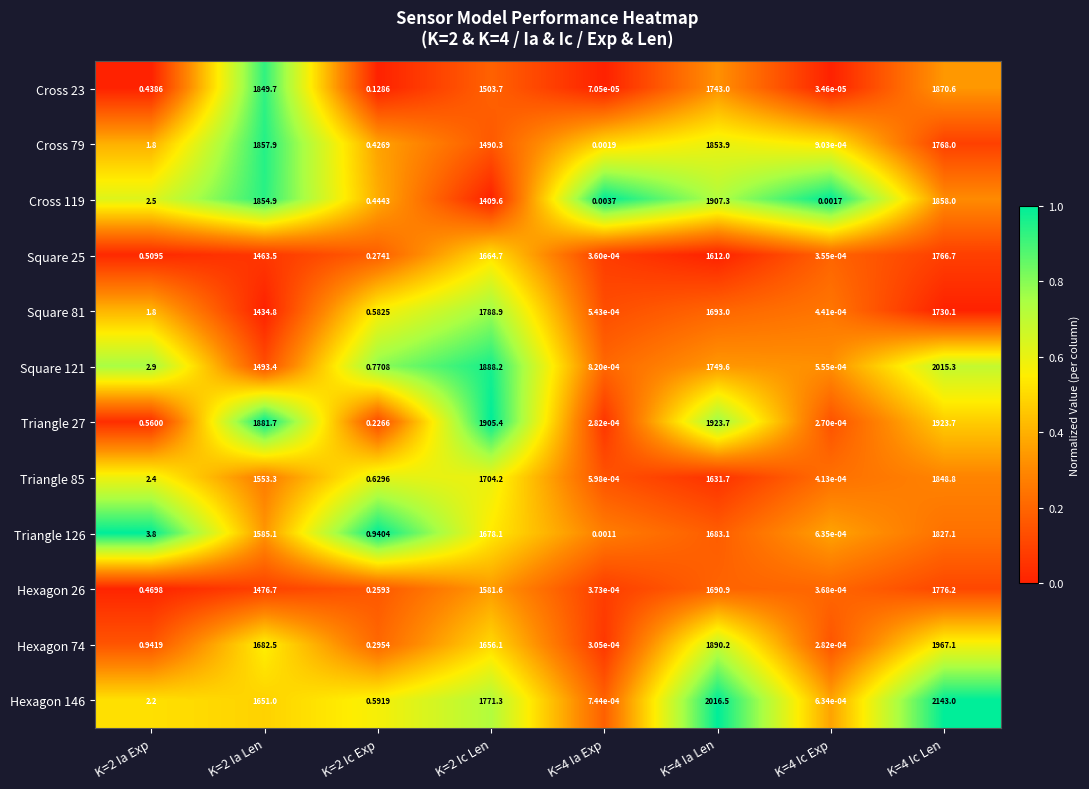

How many categories are shown in the chart?

8